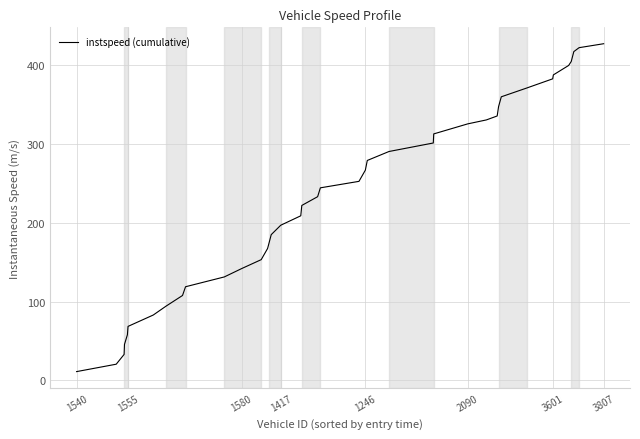

How many values are below 244?

20